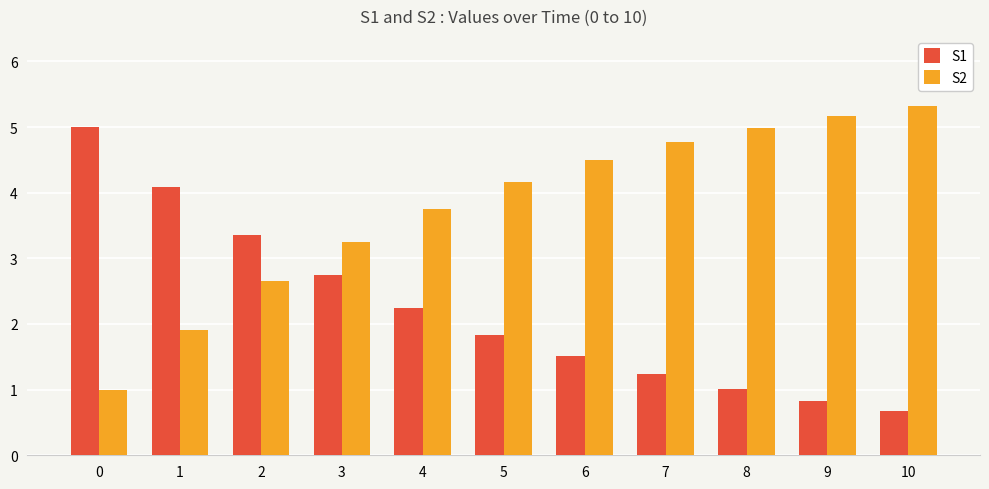

What is the value of the S1 bar at the 7th from the left?

1.5